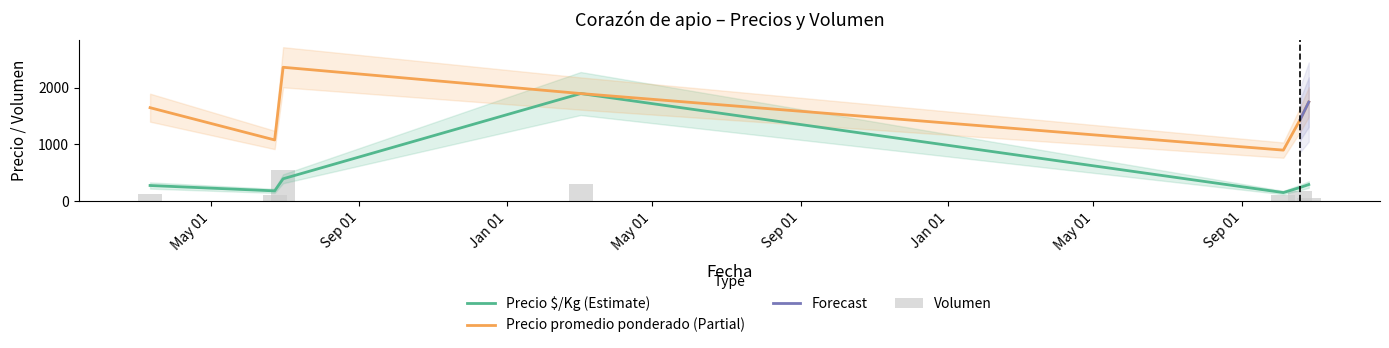

Rank the categories by Precio promedio ponderado value from lowest to highest.

2023-10-05, 2021-06-23, 2023-10-19, 2021-03-12, 2023-10-26, 2022-03-03, 2021-06-30